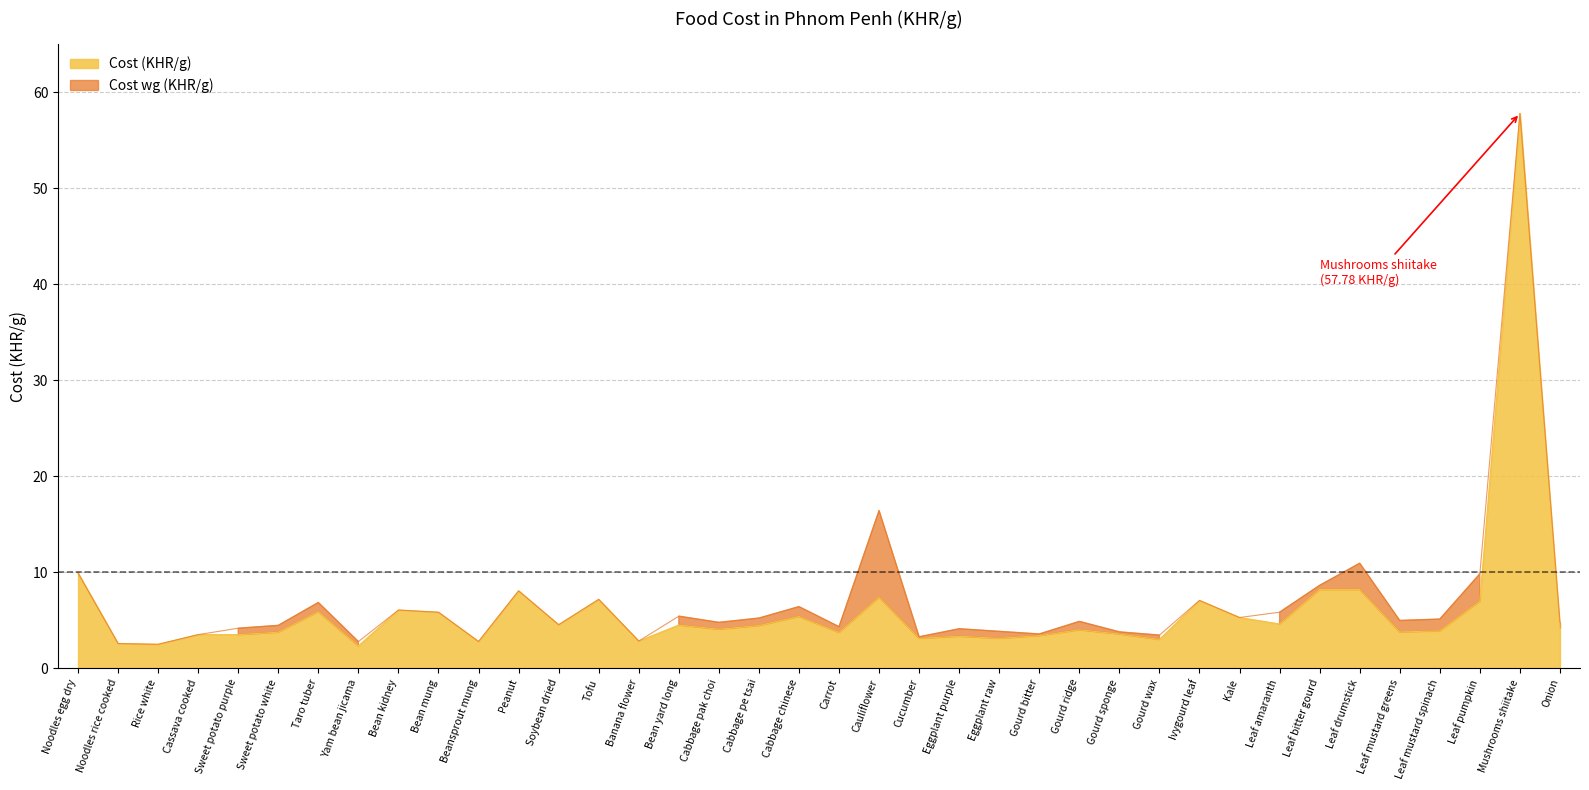

Rank the series by their maximum value, from highest to lowest.

Cost (KHR/g), Cost wg (KHR/g)